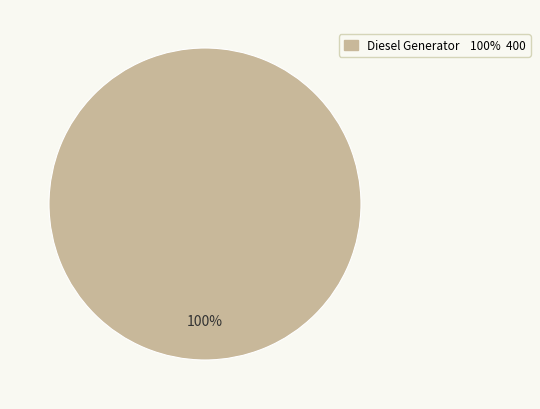

Is there any slice that represents more than half of the pie?

Yes